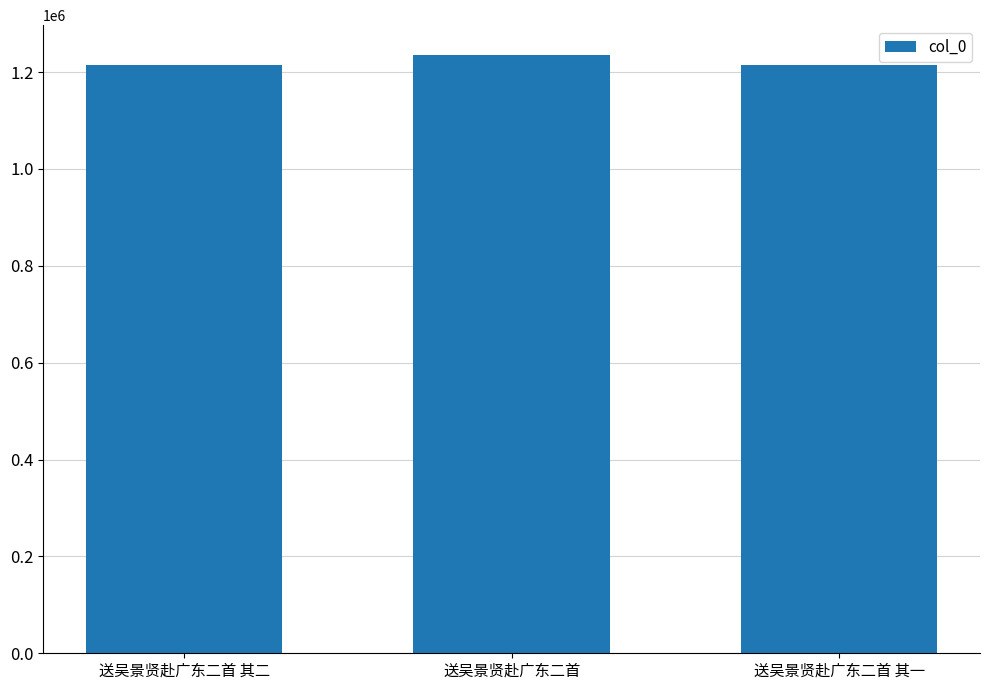

How many bars are there in total?

3